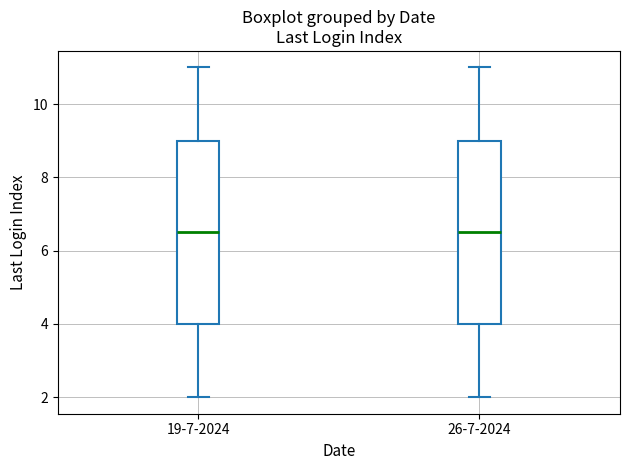

Where does the upper whisker of the box for 26-7-2024 end on the y-axis? The values are not printed on the chart, so give them approximately, as read against the axis.

11.0